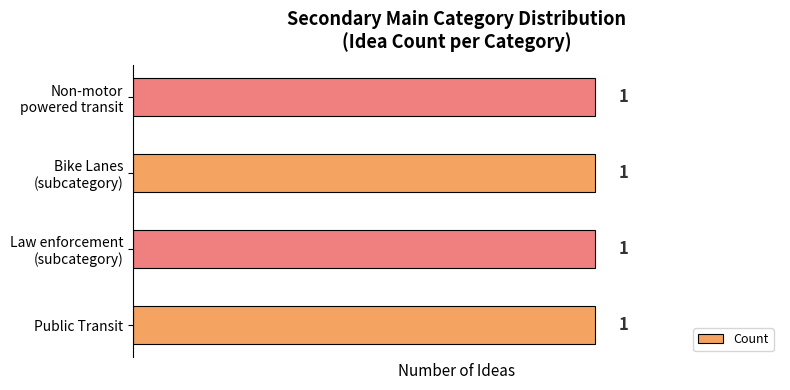

What is the smallest value displayed?

1